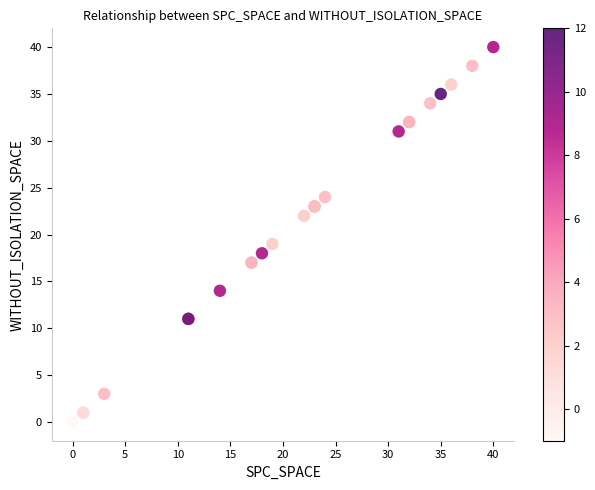

What Y value in the scatter plot is closest to 20?

19